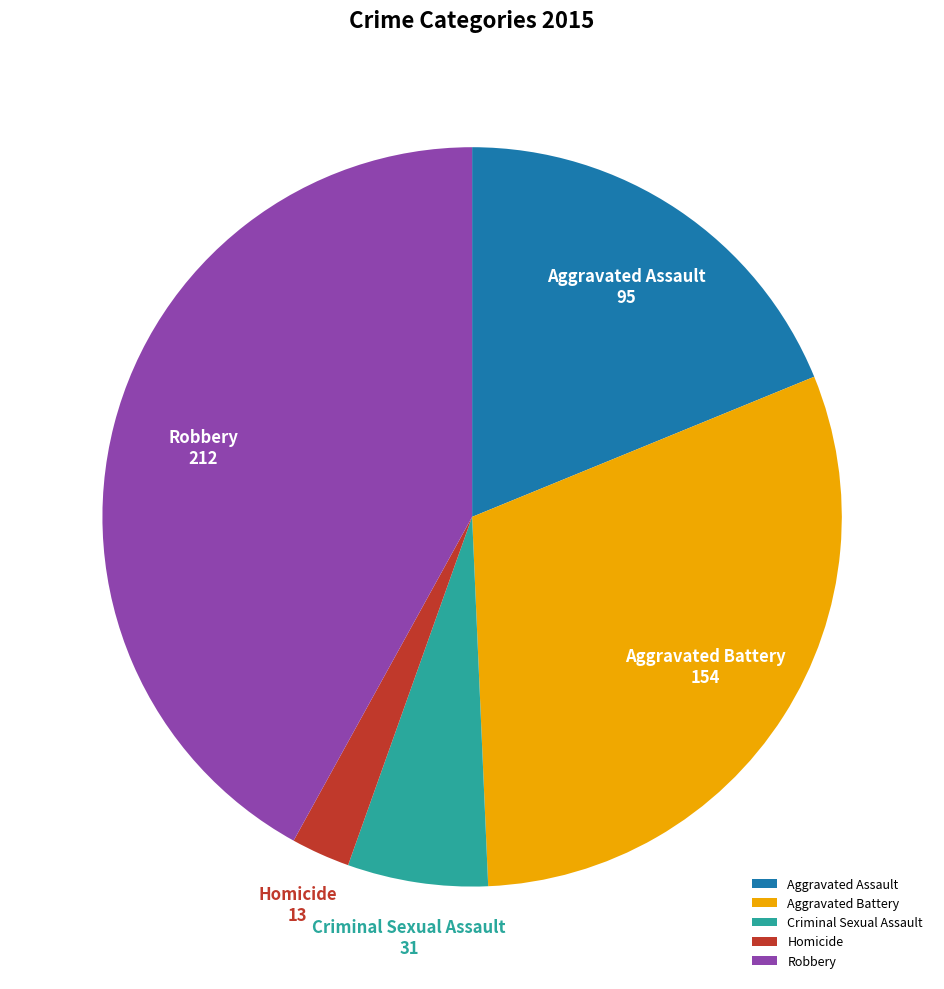

Does Homicide represent more than half of the total?

No